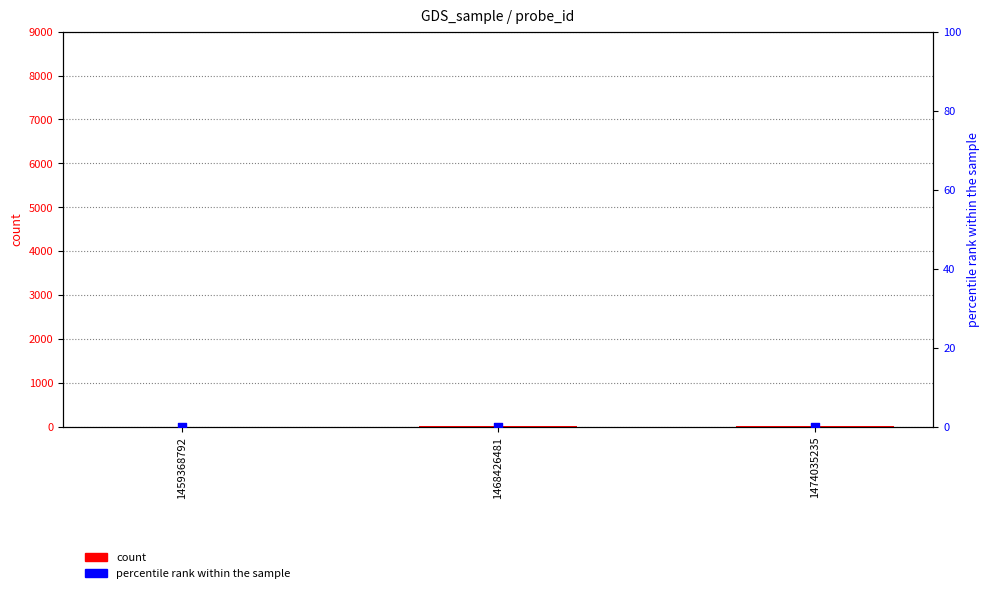

What is the total value across all series at 1474035235?

14